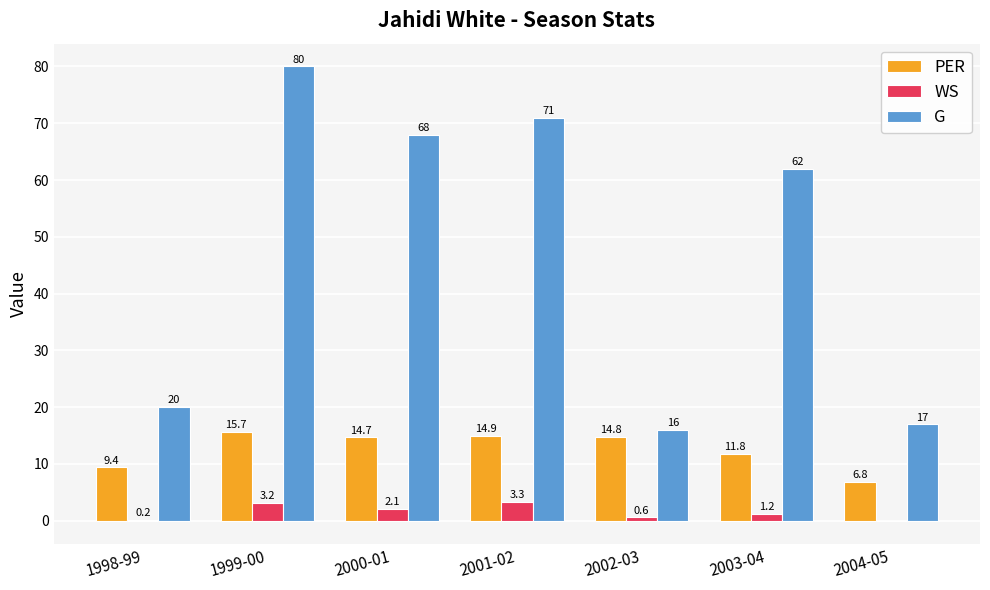

Between 1999-00 and 2001-02, which series saw the biggest shift?

G